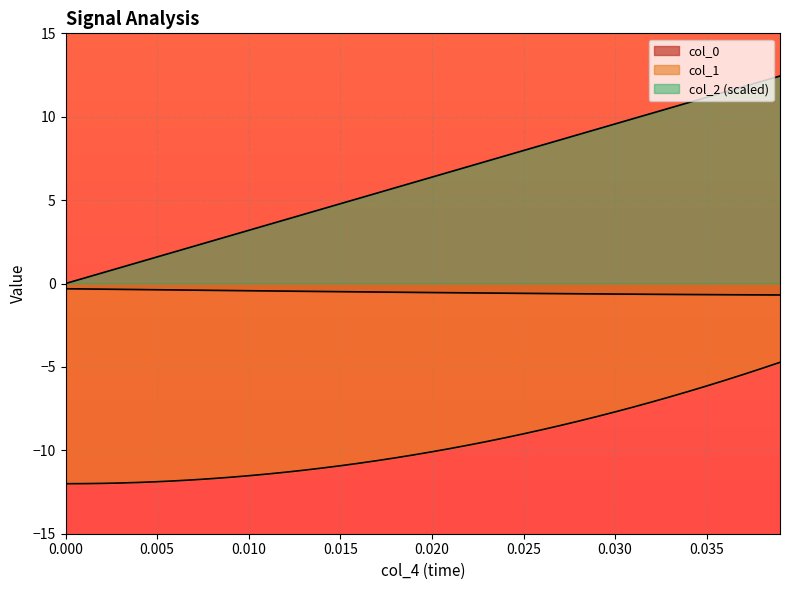

What is the maximum value for col_1?

-4.7